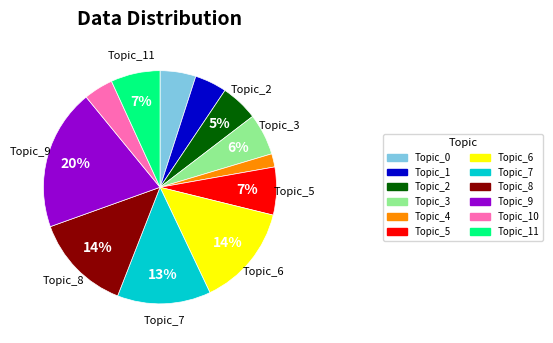

What is the ratio of the value at Topic_10 to the value at Topic_0?

0.8